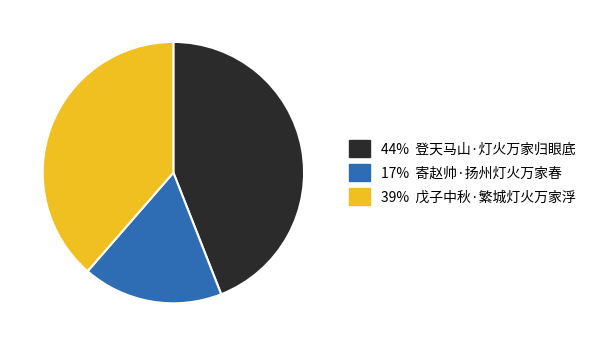

Count the number of slices in the pie.

3